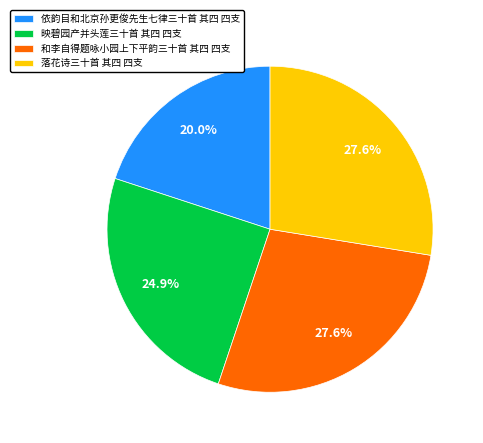

Is the sum of 映碧园产并头莲三十首 其四 四支 and 和李自得题咏小园上下平韵三十首 其四 四支 greater than half?

Yes